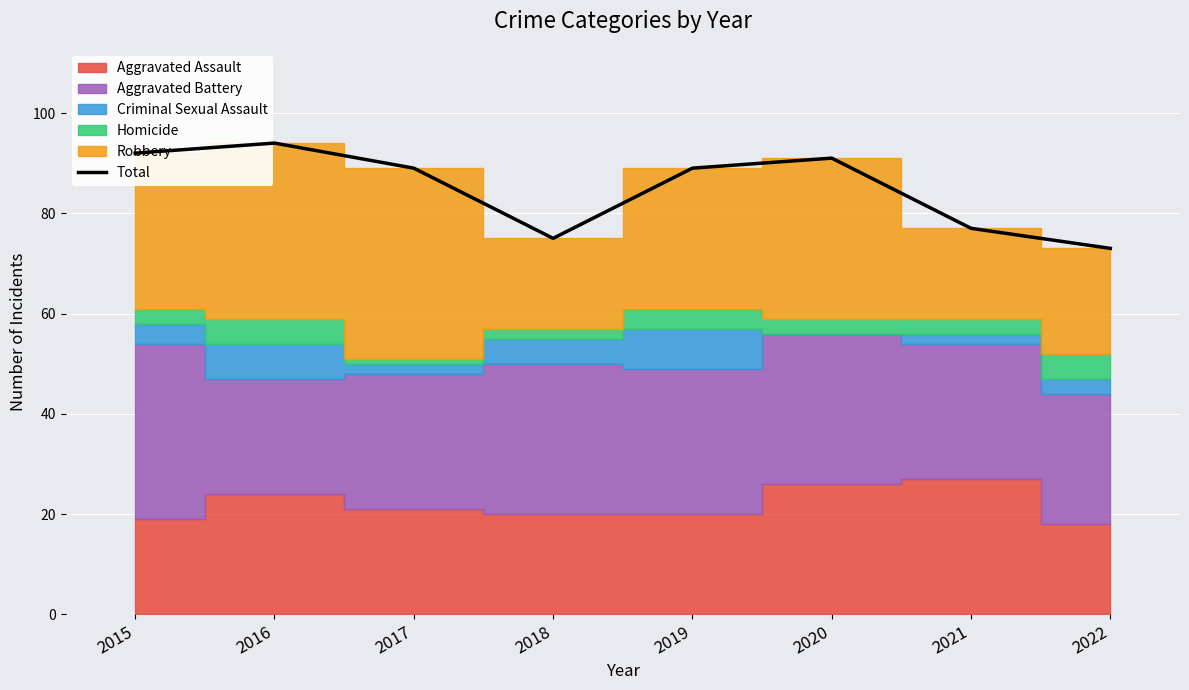

How many lines are shown in the chart?

1